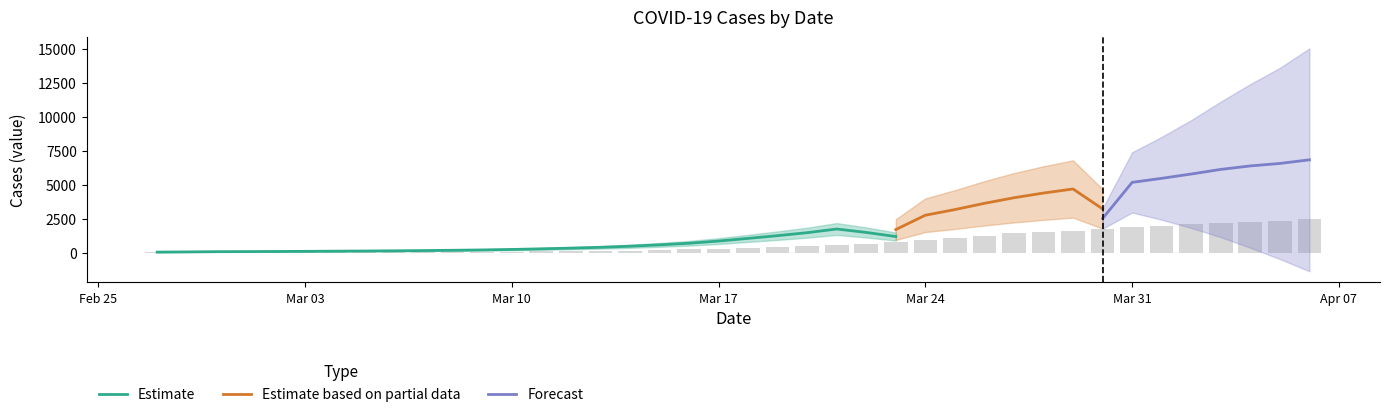

What is the highest value of the Estimate series?

1741.0